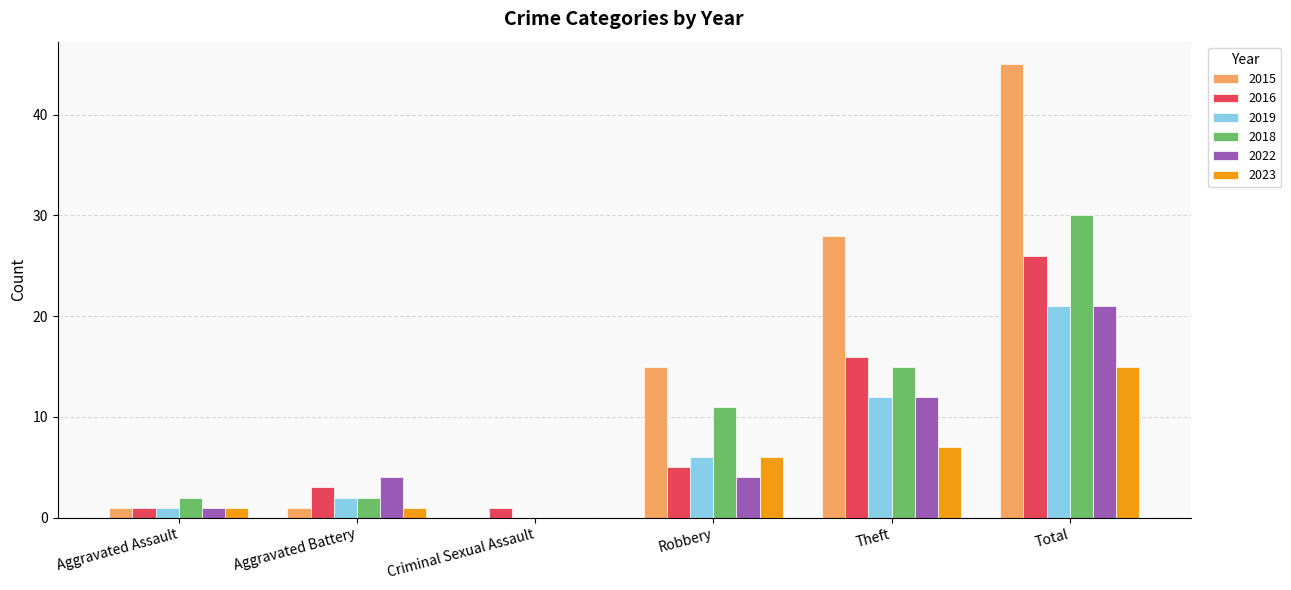

Between Criminal Sexual Assault and Total, which series saw the biggest shift?

2015